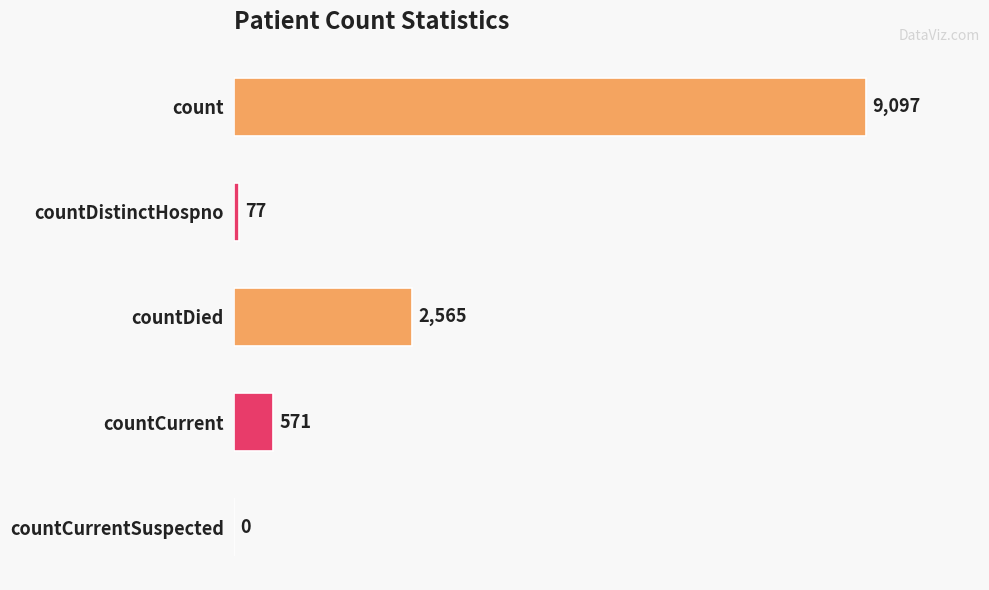

The chart shows a value of 2565 at countDied. True or false?

True